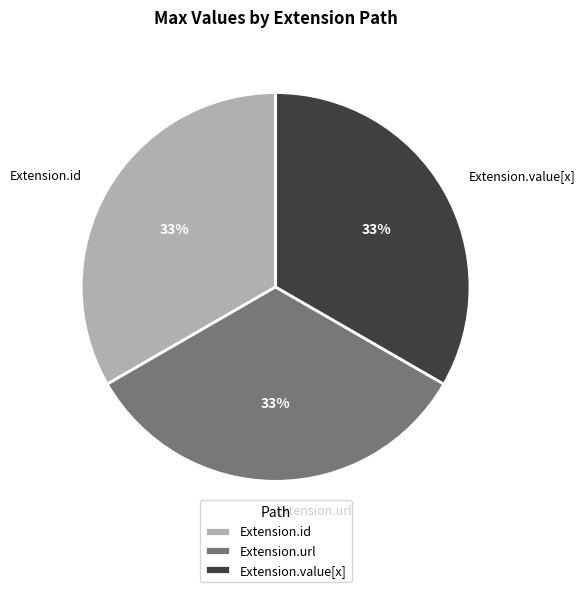

Combined, do Extension.url and Extension.id account for over 50%?

Yes